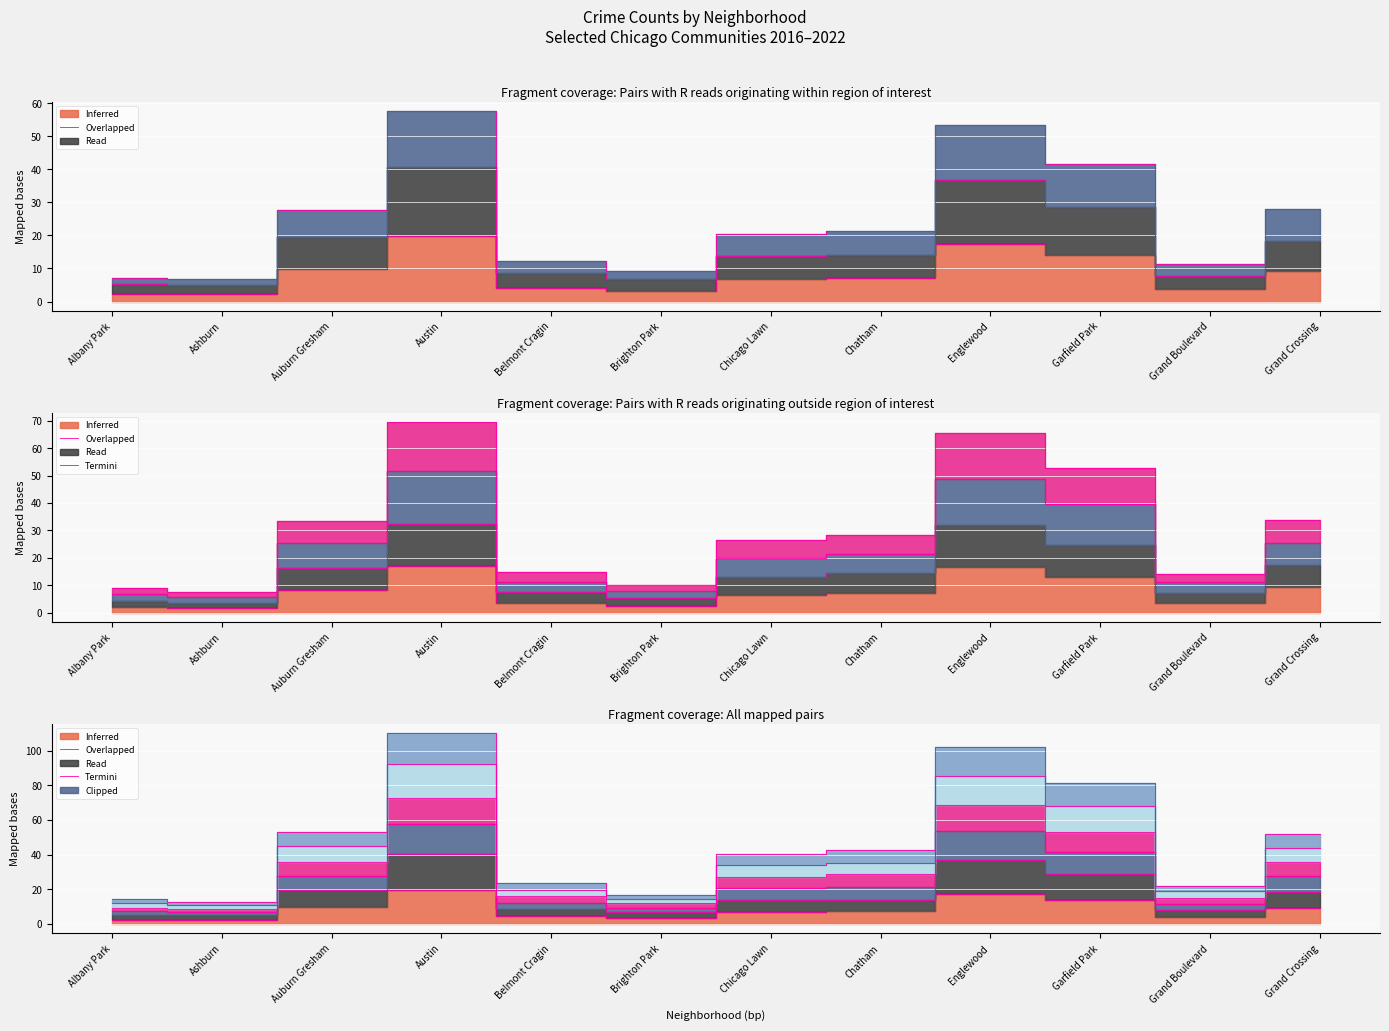

What position from the left is Englewood?

9